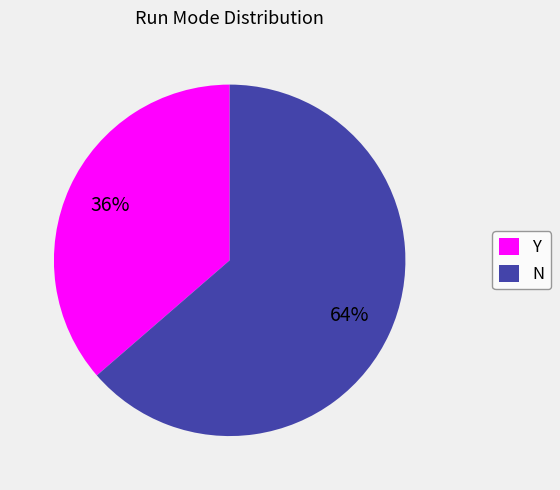

Does any single category account for the majority?

Yes